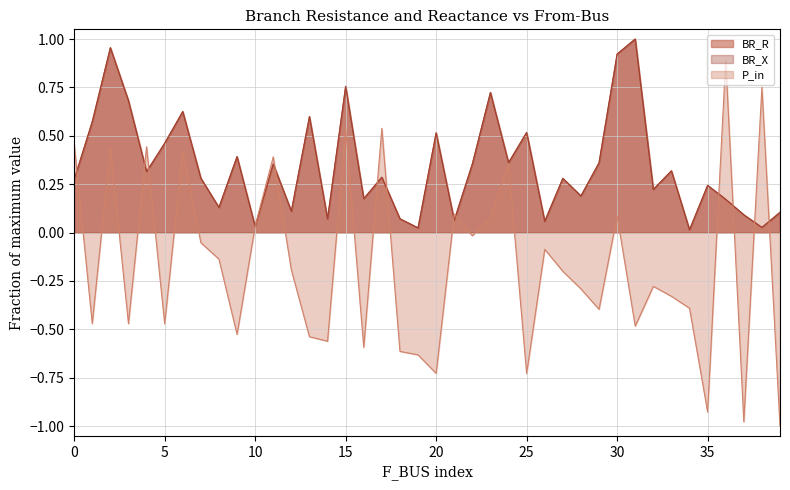

How many categories are shown in the chart?

40